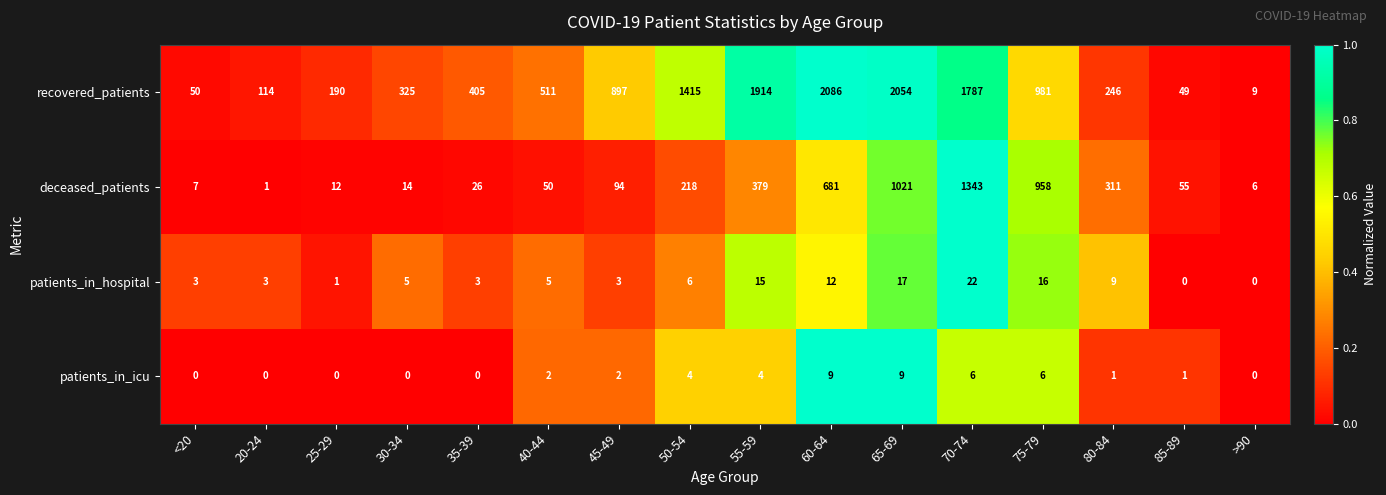

Which label corresponds to the largest value in the chart?

60-64